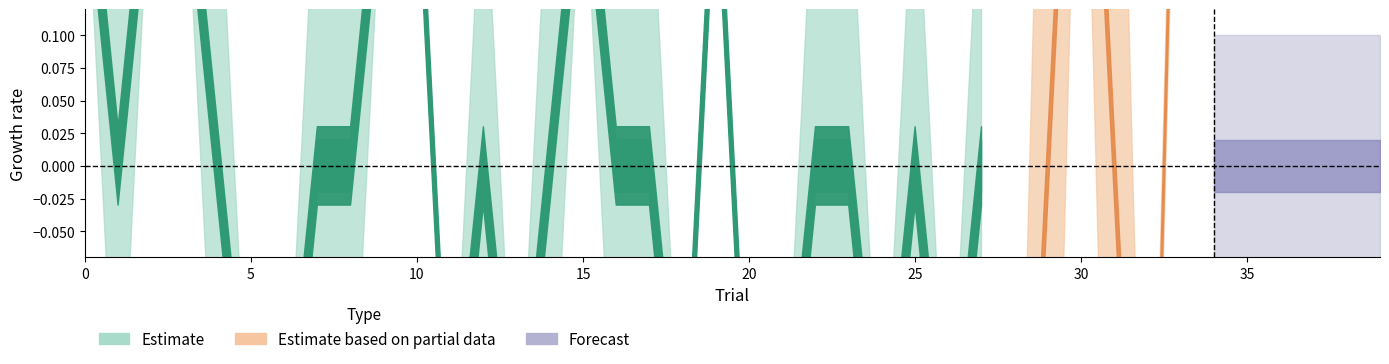

Does the chart display data point markers on the line(s)?

No